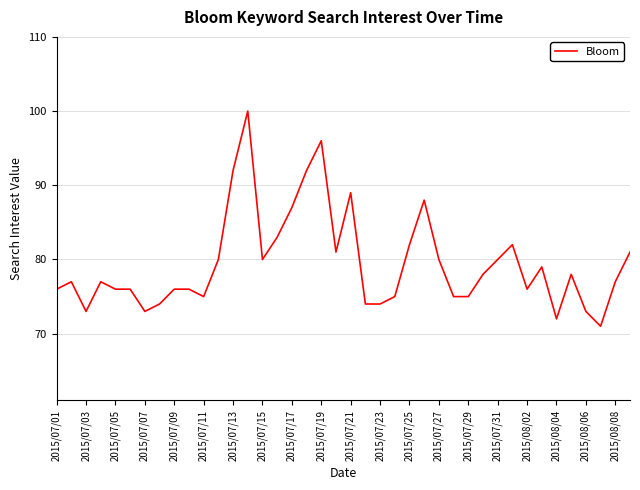

What is the maximum value shown in the chart?

100